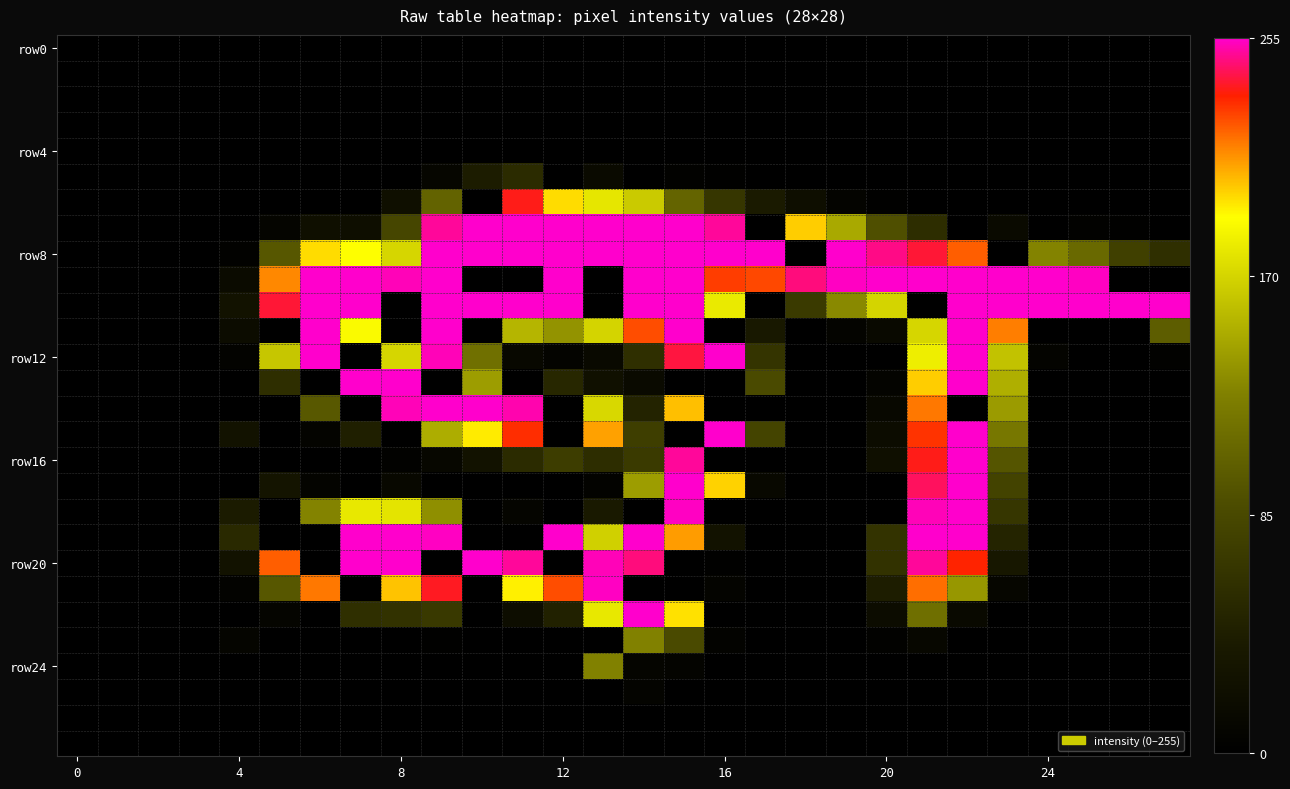

How many data points does each series have?

28